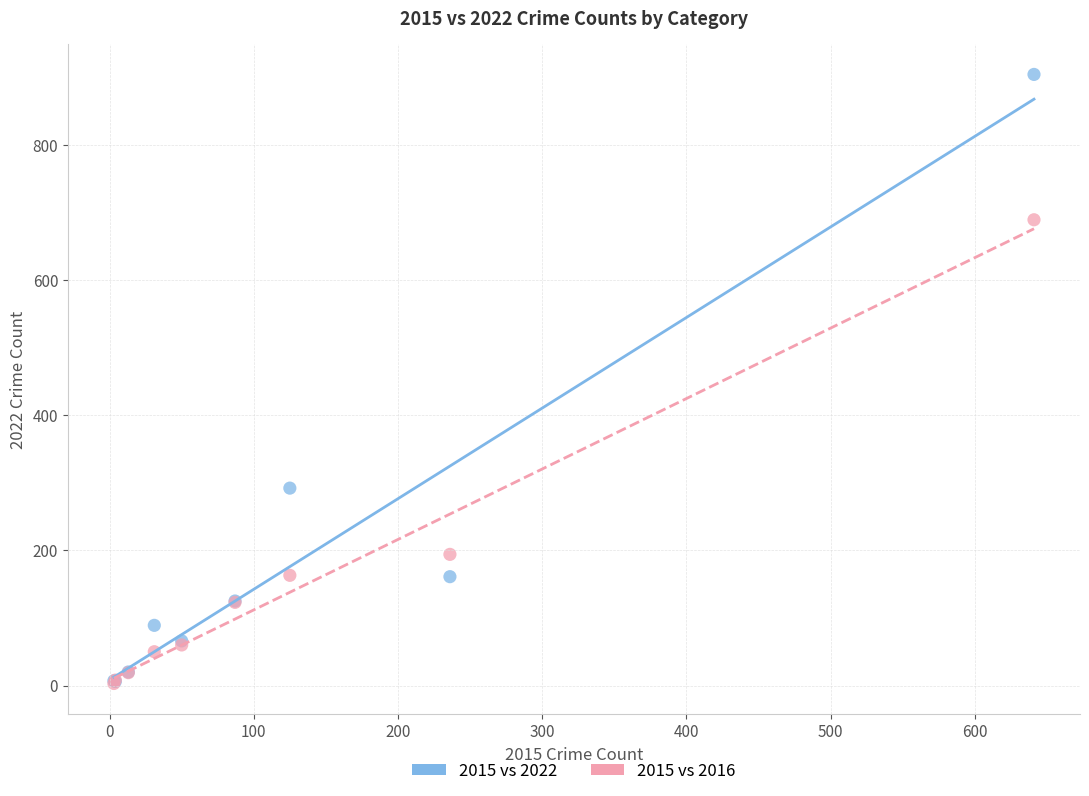

Across all series, what Y value is closest to 453?

292